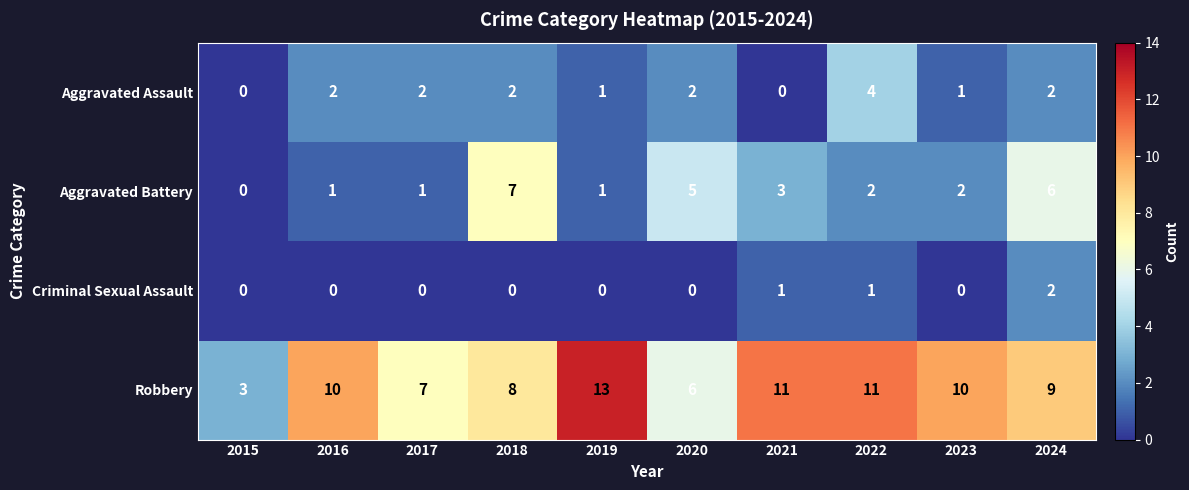

The value of Aggravated Assault at 2024 is 2. True or false?

True